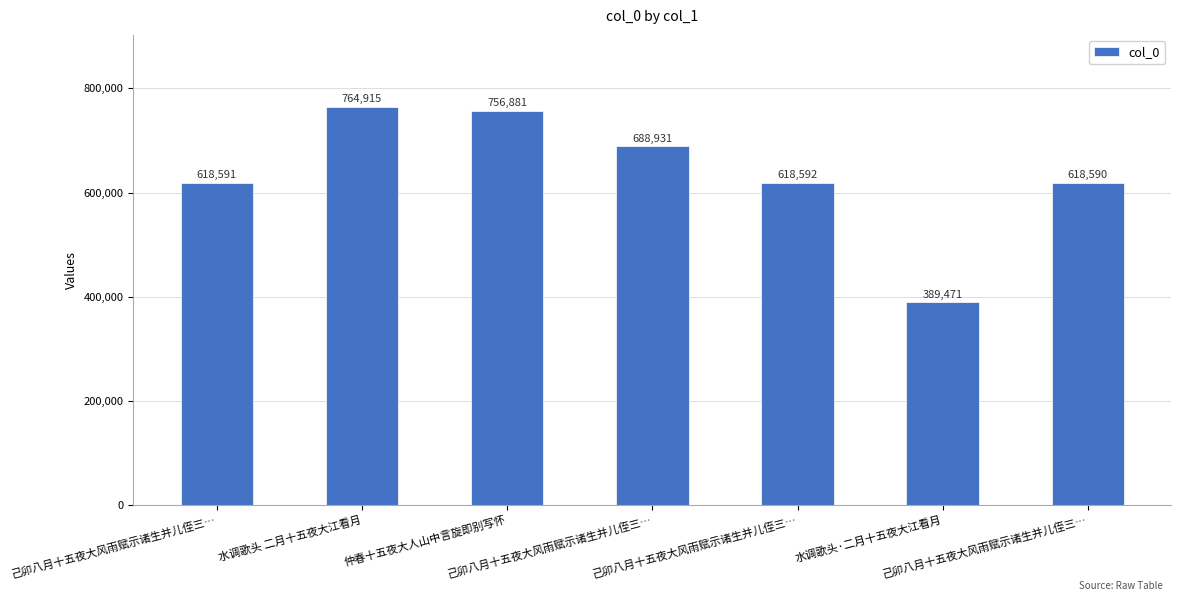

How many values are below 618592?

3